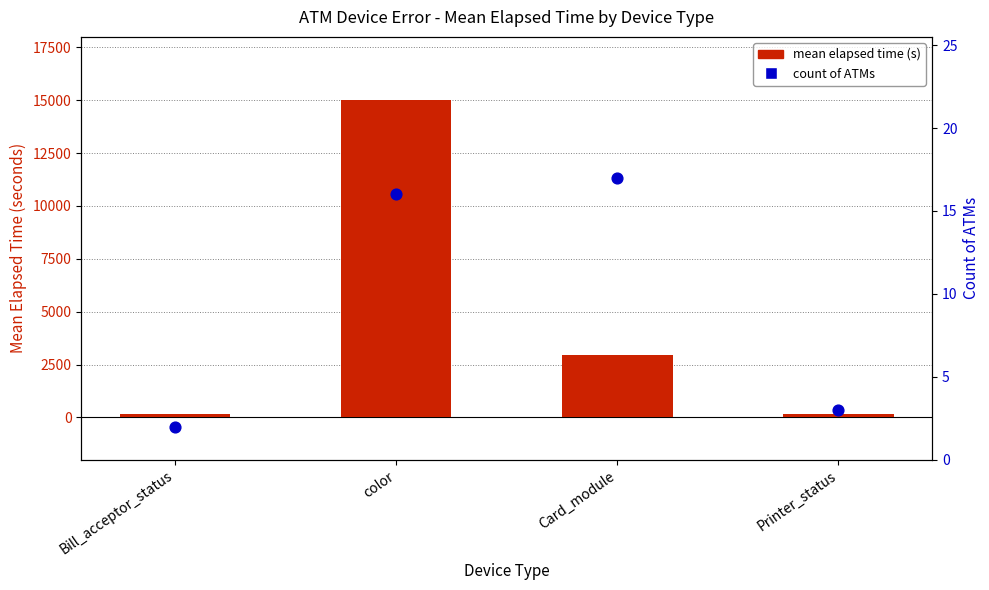

What are all the series names shown in the legend?

mean elapsed time (s), count of ATMs